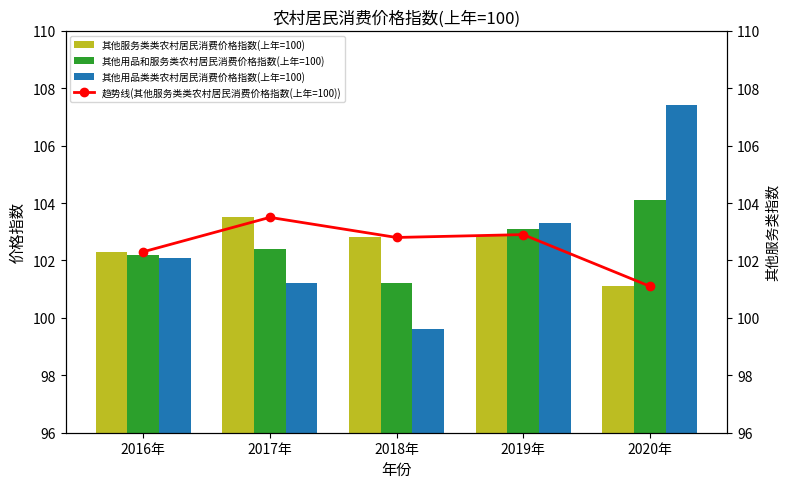

Is it true that 趋势线(其他服务类类农村居民消费价格指数(上年=100)) equals 165.8 at 2016年?

False